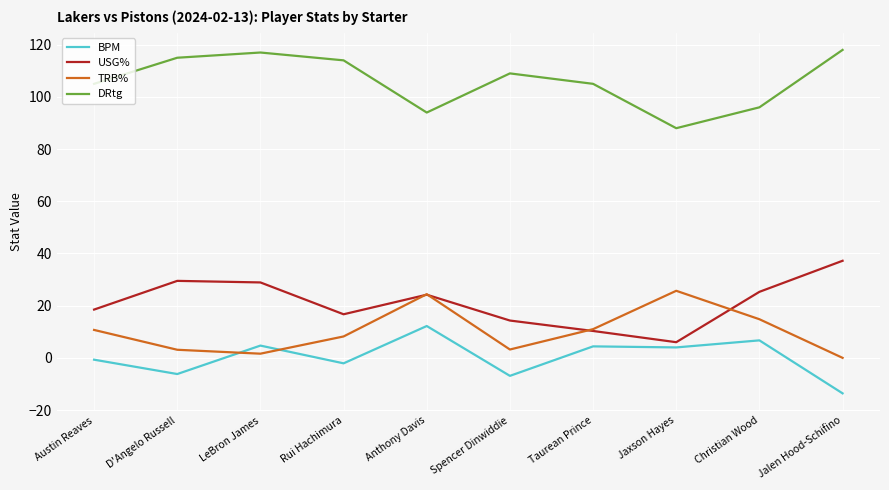

What position from the right is Spencer Dinwiddie?

5